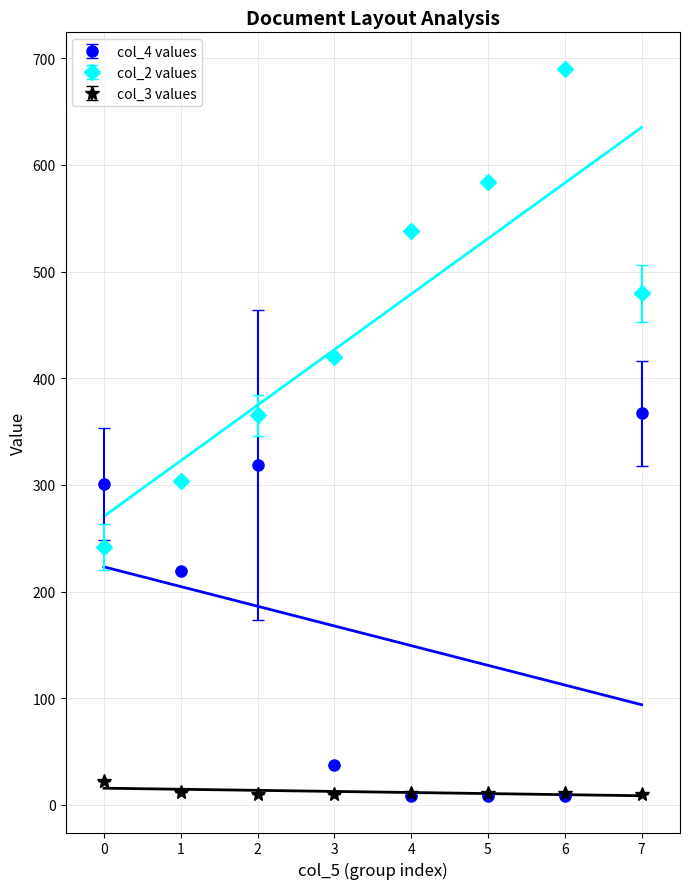

The value of col_2 values at 6 is 690.3. True or false?

True